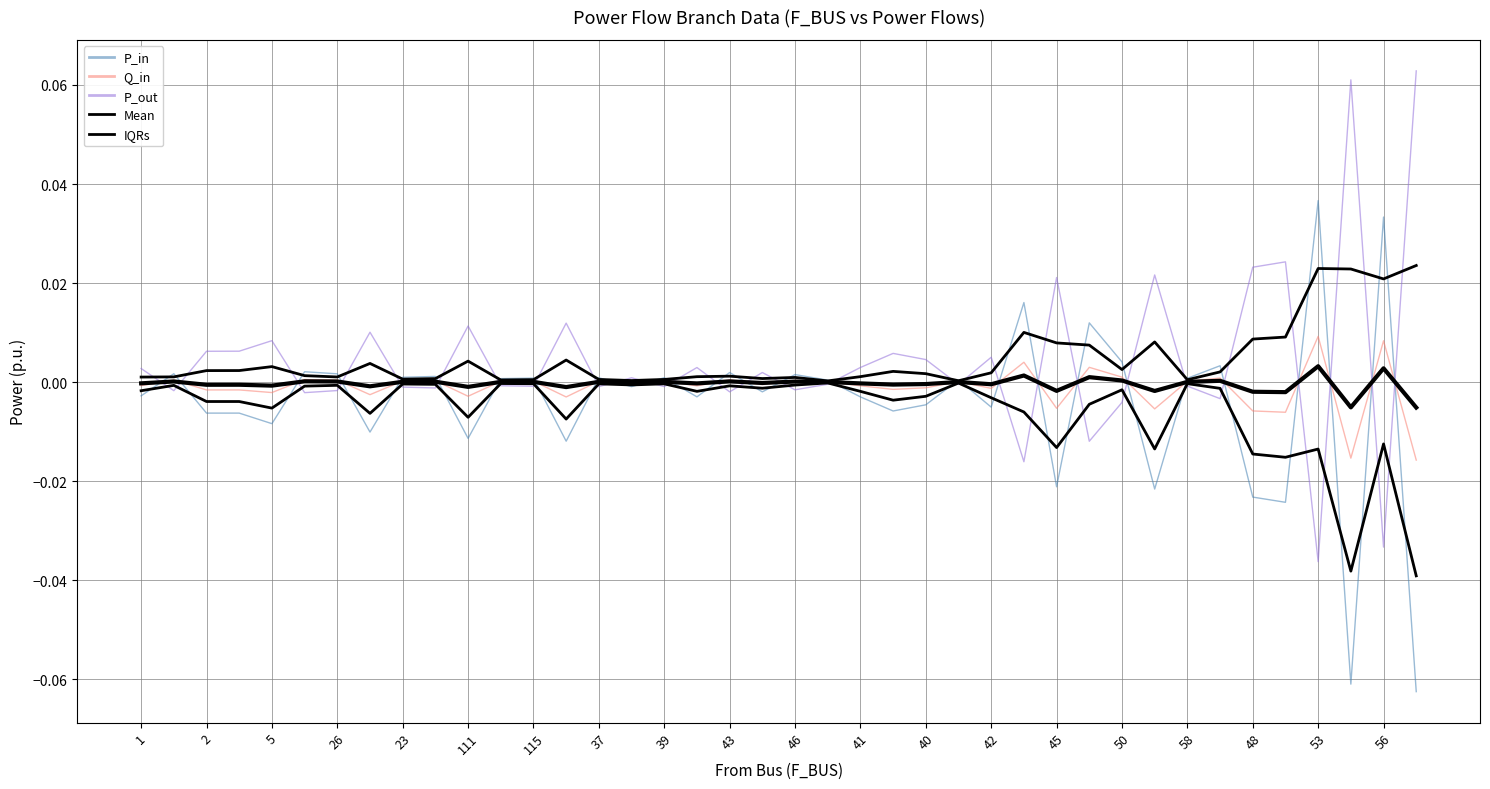

True or false: P_in and P_out intersect in this chart.

True